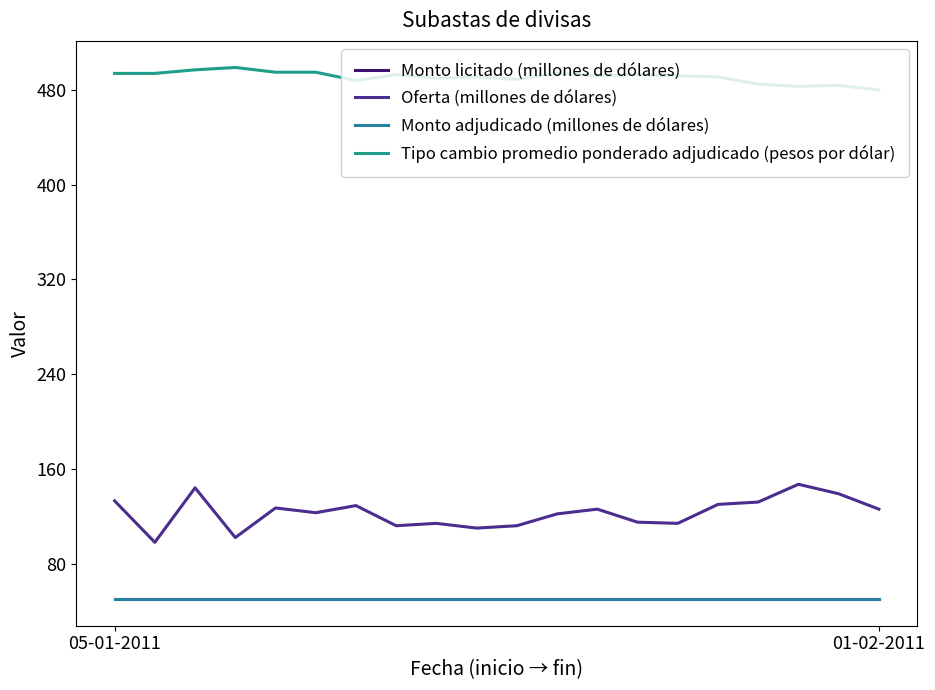

True or false: Monto adjudicado (millones de dólares) and Tipo cambio promedio ponderado adjudicado (pesos por dólar) intersect in this chart.

False